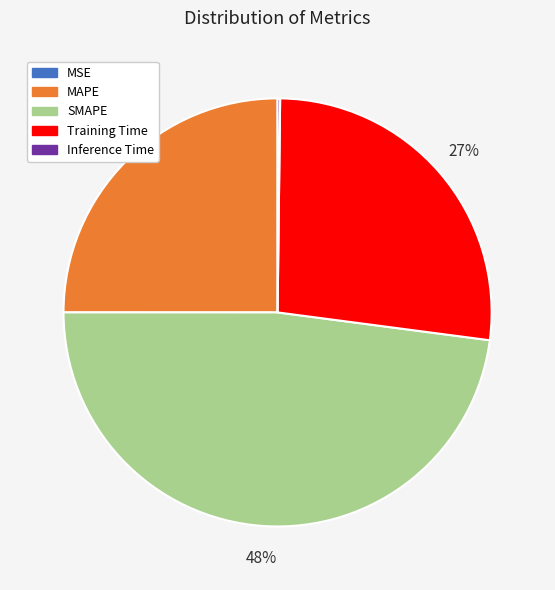

Does any single category account for the majority?

No